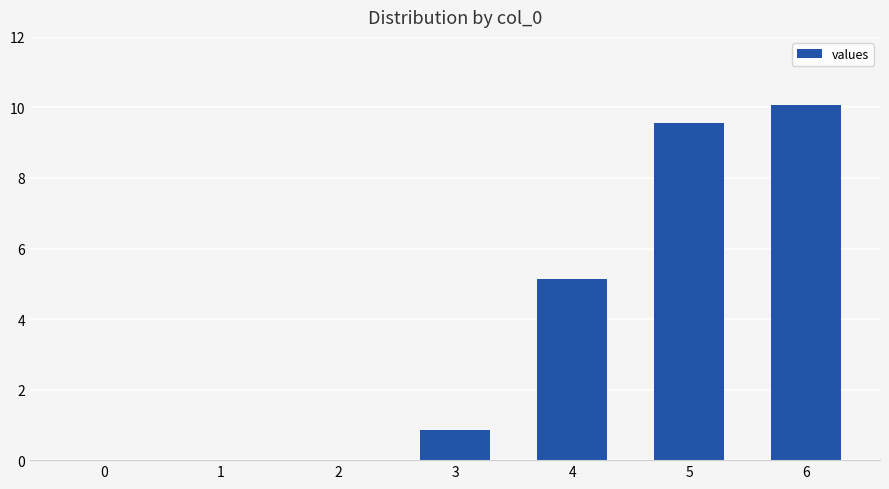

Between 2 and 3, which is larger?

3